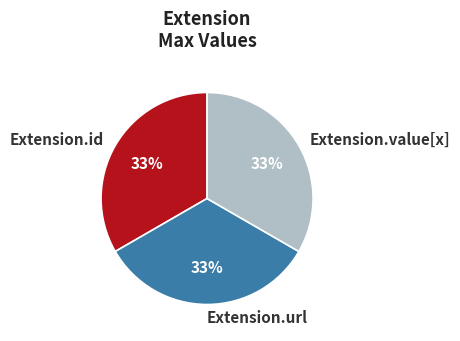

How many slices are in this pie chart?

3